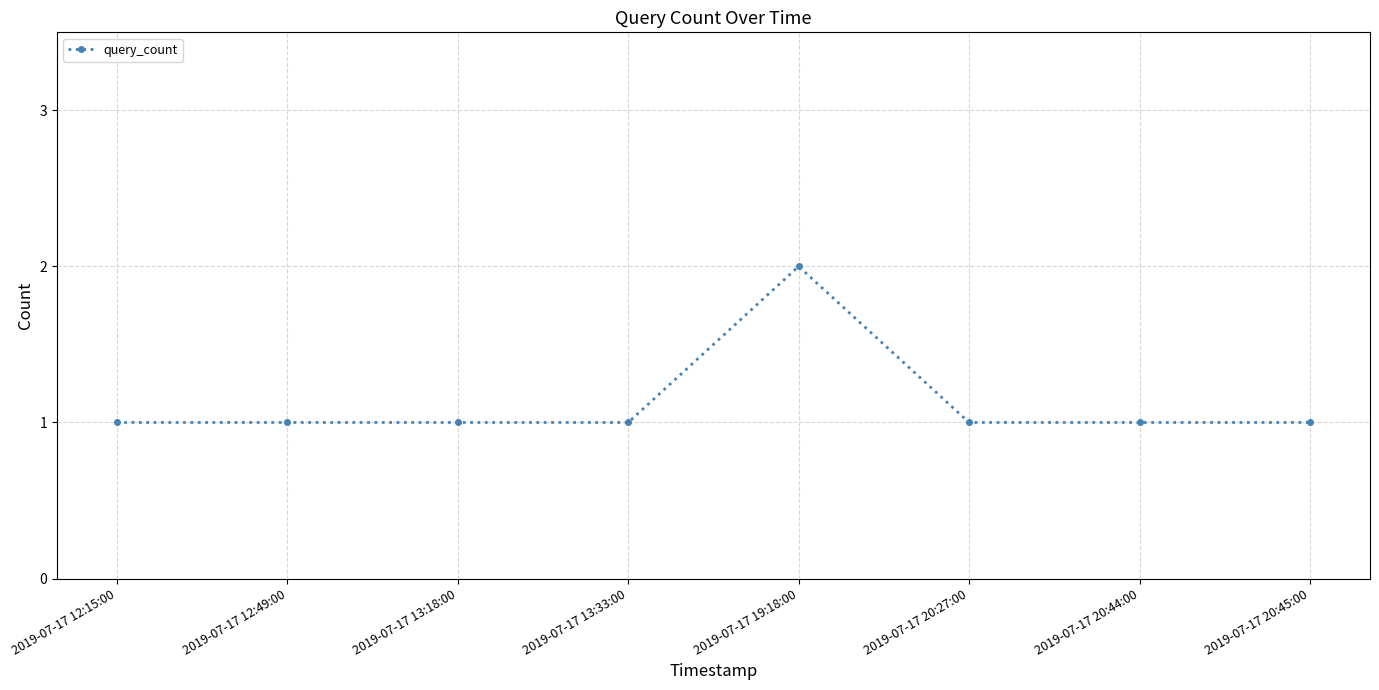

Reading right to left, list all the values displayed in this chart.

2019-07-17 20:45:00=1	2019-07-17 20:44:00=1	2019-07-17 20:27:00=1	2019-07-17 19:18:00=2	2019-07-17 13:33:00=1	2019-07-17 13:18:00=1	2019-07-17 12:49:00=1	2019-07-17 12:15:00=1